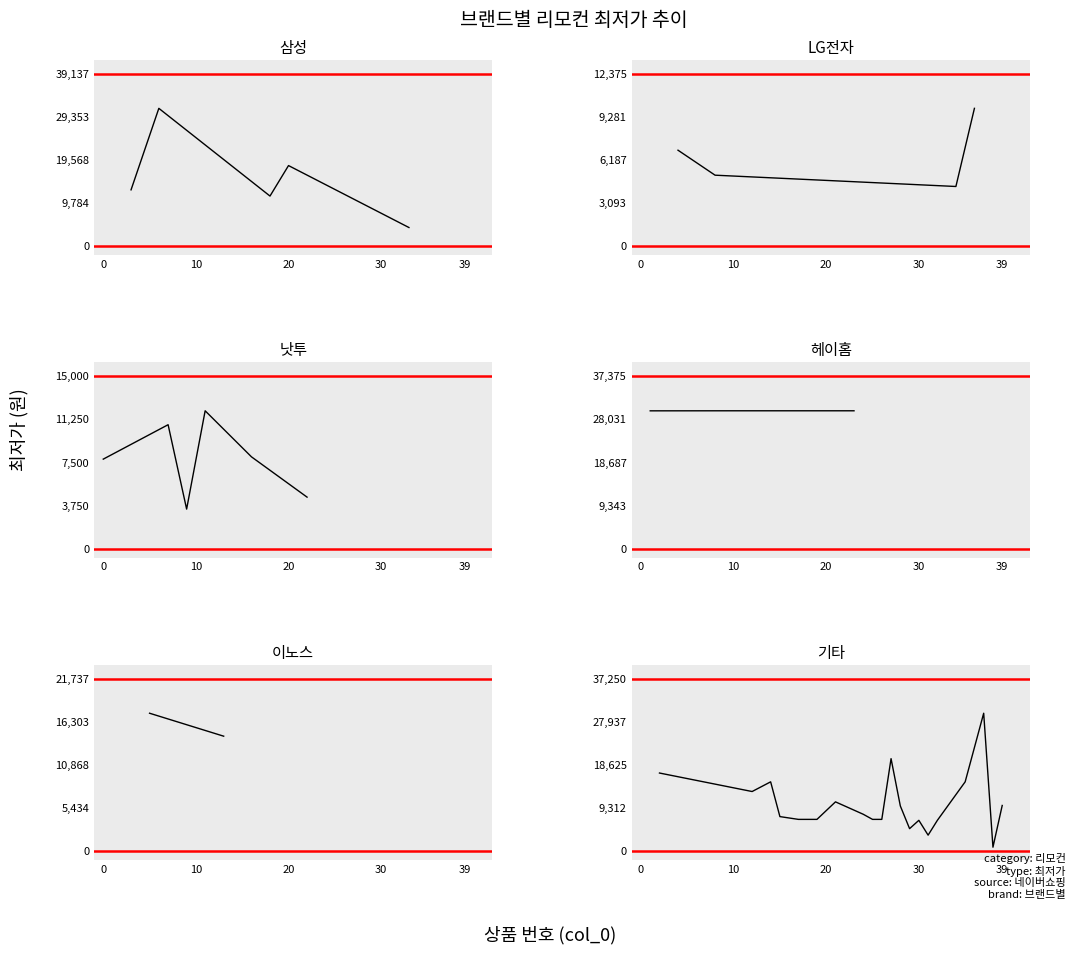

What is the value of the 12th point from the left?

12000